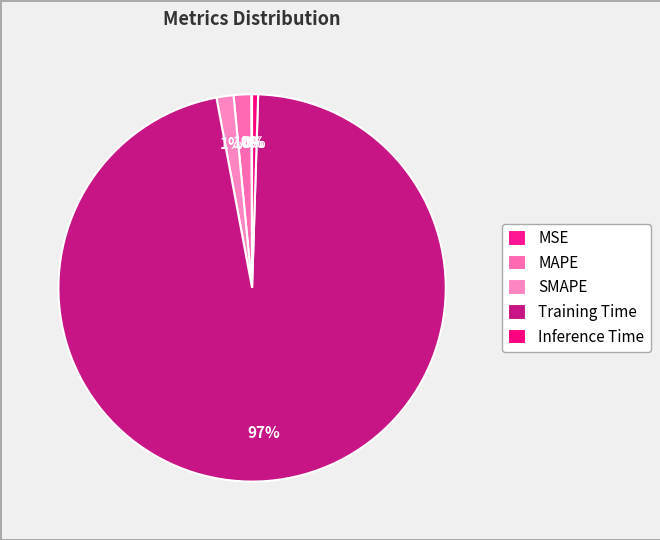

To the nearest percent, what is the average slice percentage?

20%